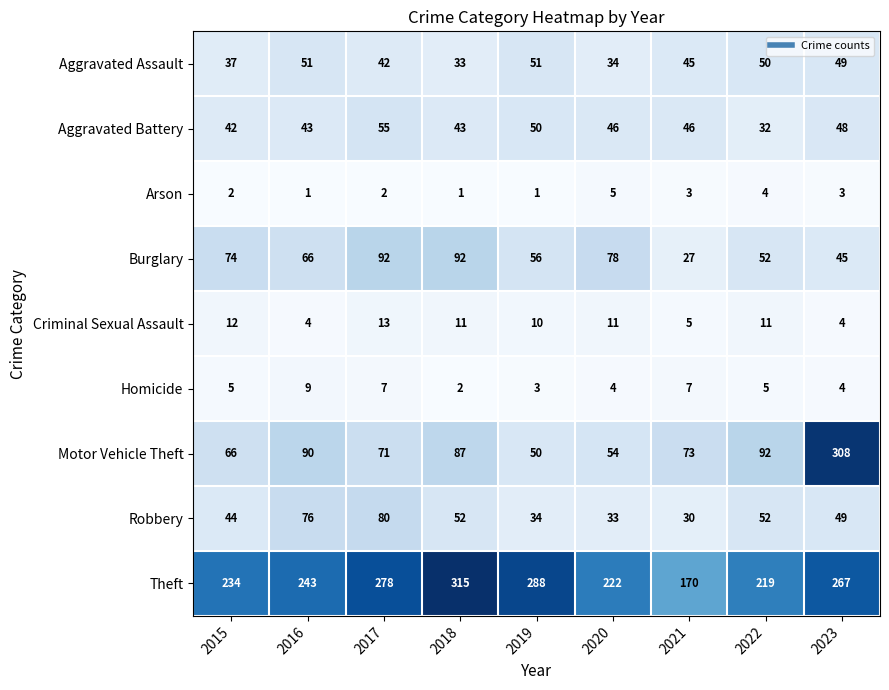

Which series has the largest total across all categories?

Theft